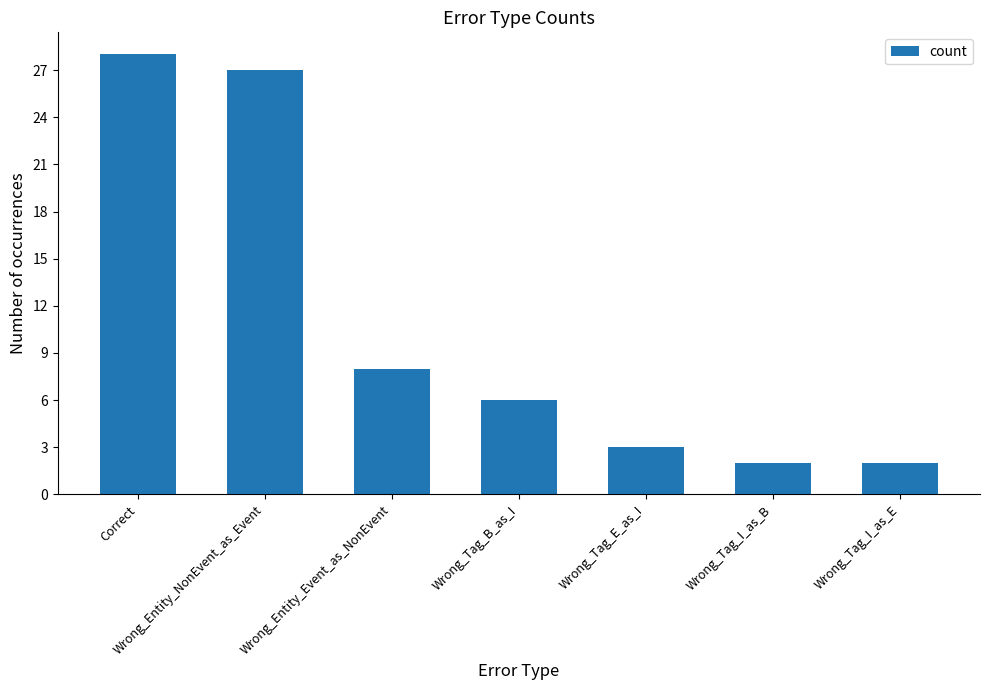

What is the greatest value displayed?

28